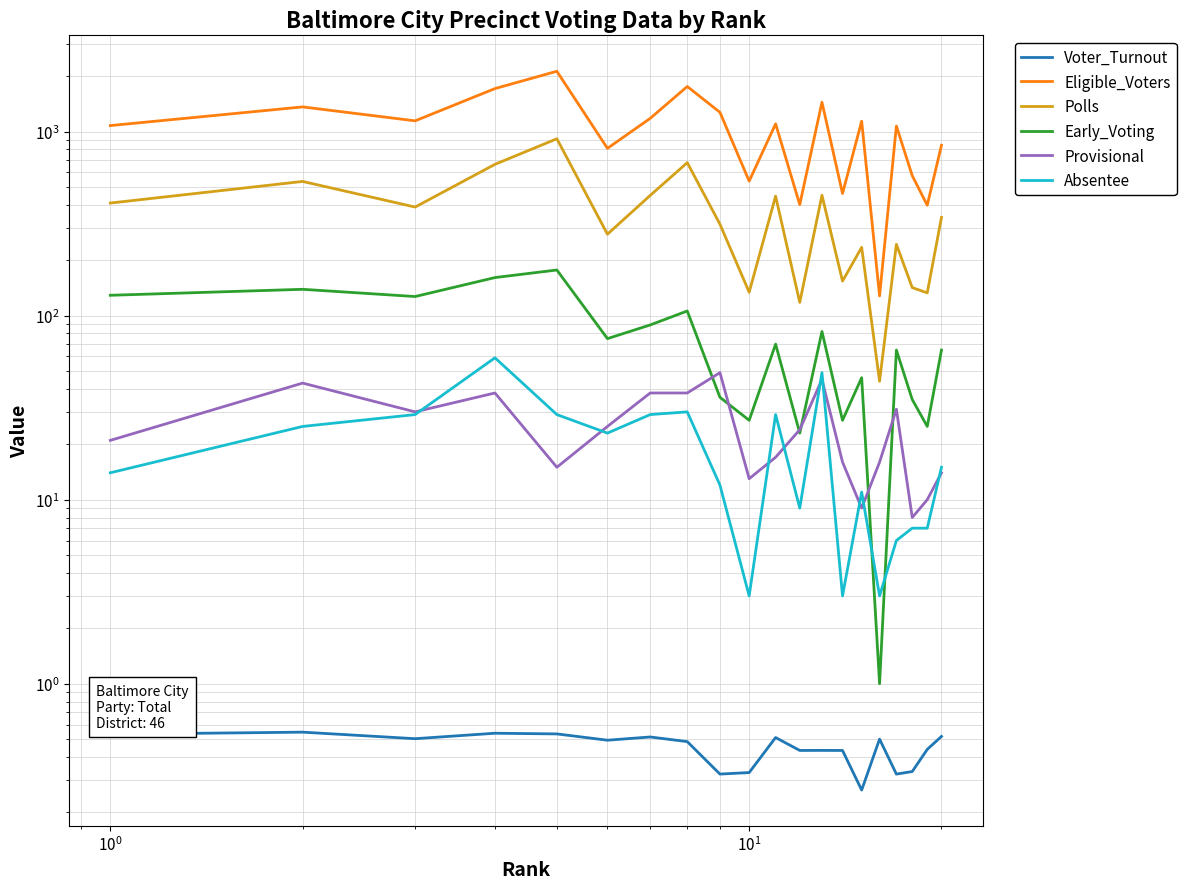

True or false: Provisional has a value of 29.4 at 8.

False